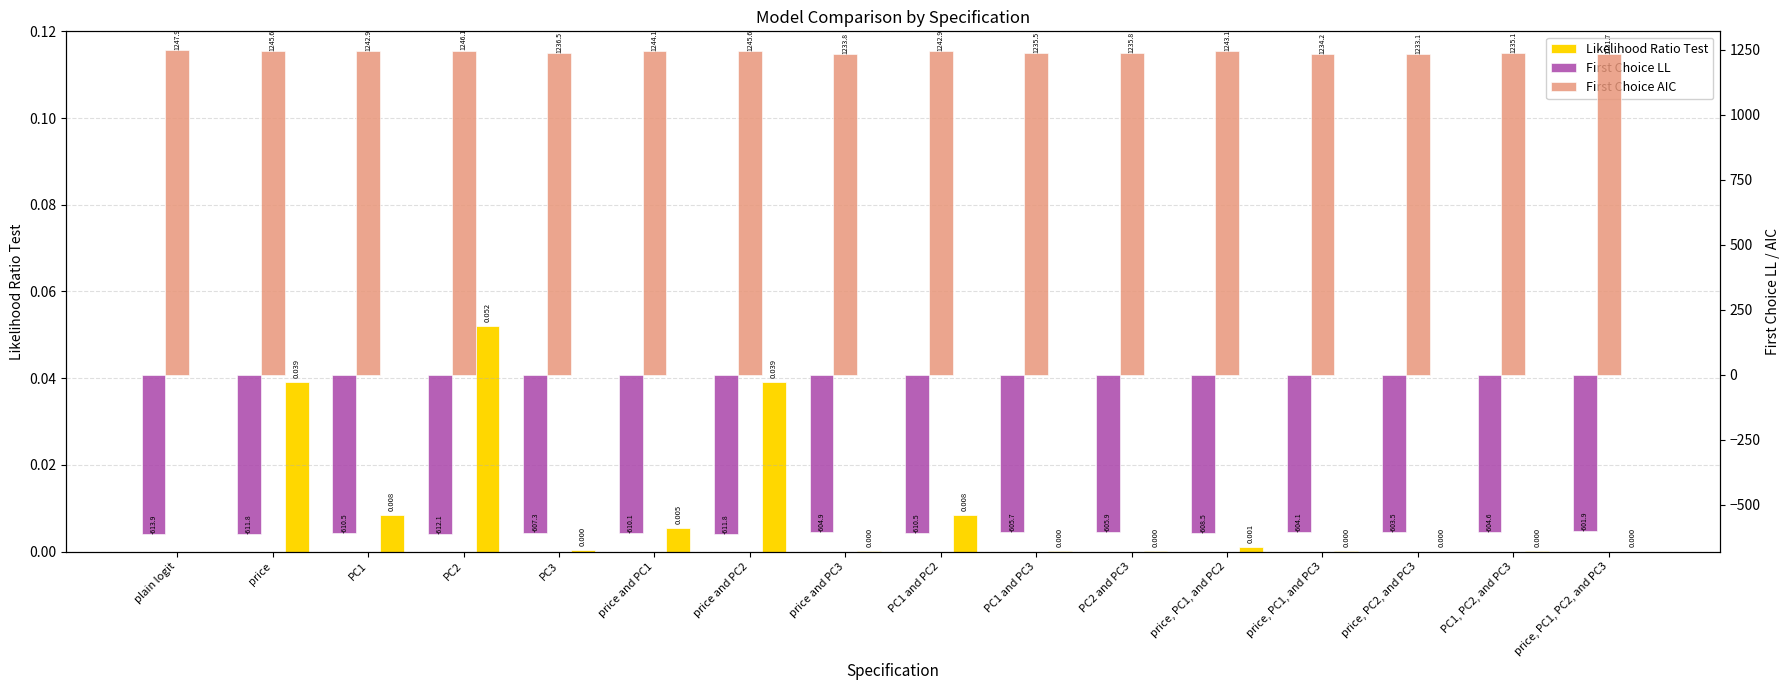

What is the sum of all Likelihood Ratio Test values?

0.2